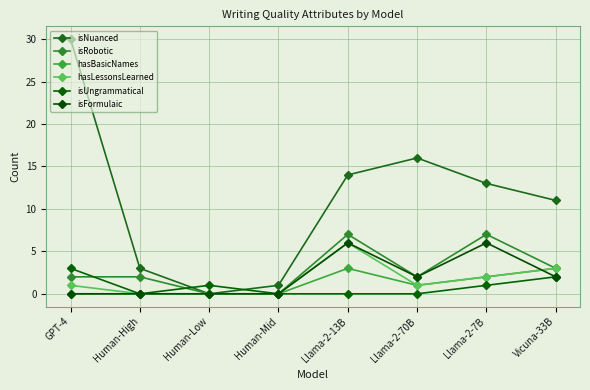

Count the number of categories in the chart.

8